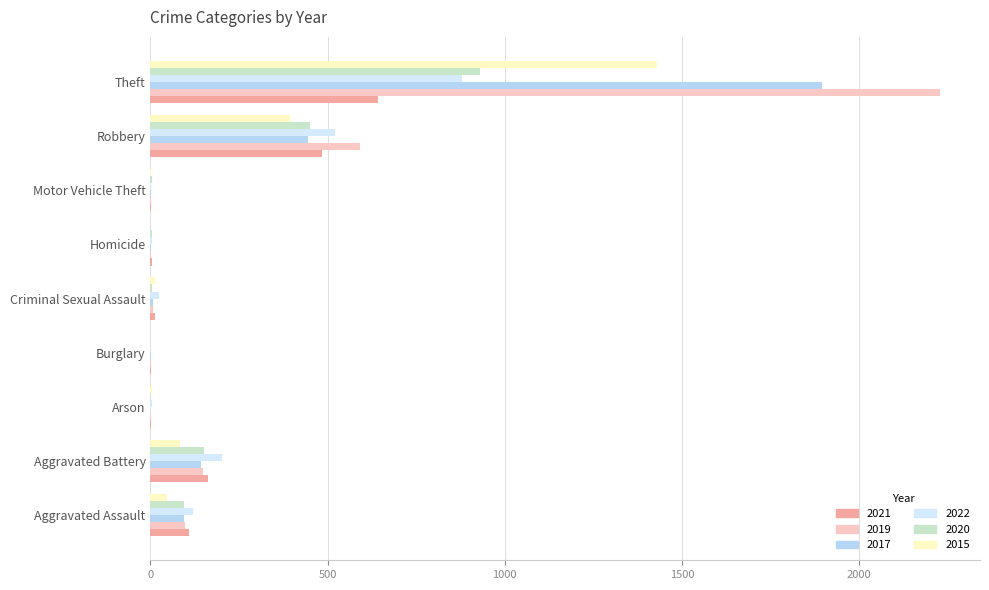

What is the average value of the 2017 series?

288